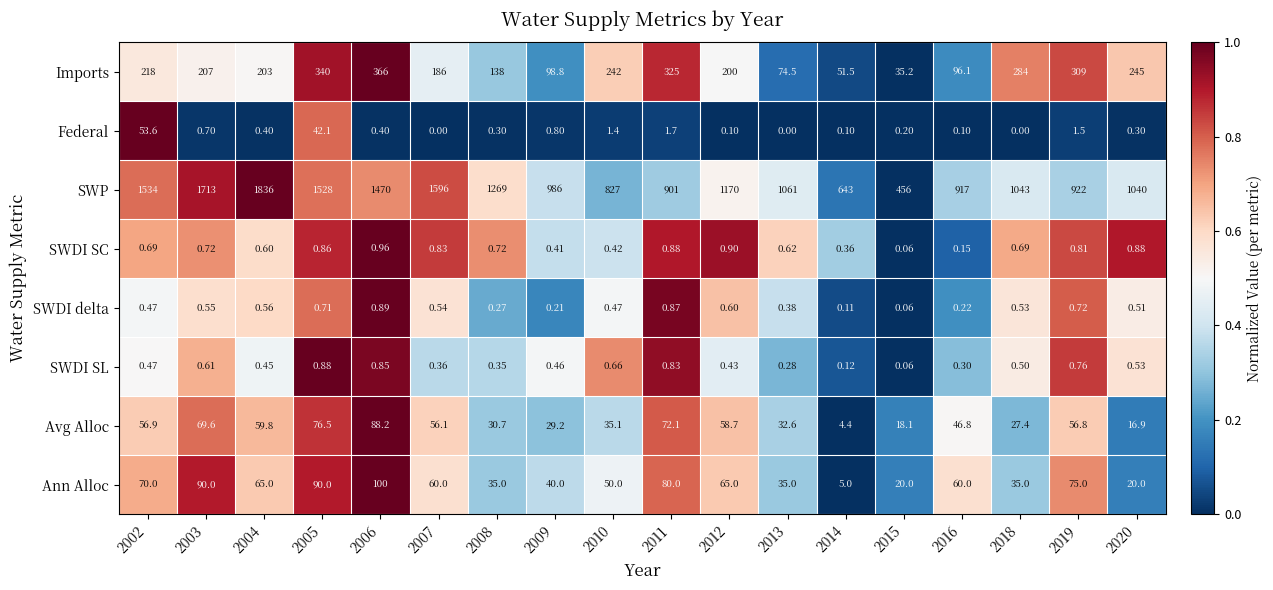

Rank the series at 2004 from lowest to highest value.

Federal, SWDI SL, SWDI delta, SWDI SC, Avg Alloc, Ann Alloc, Imports, SWP